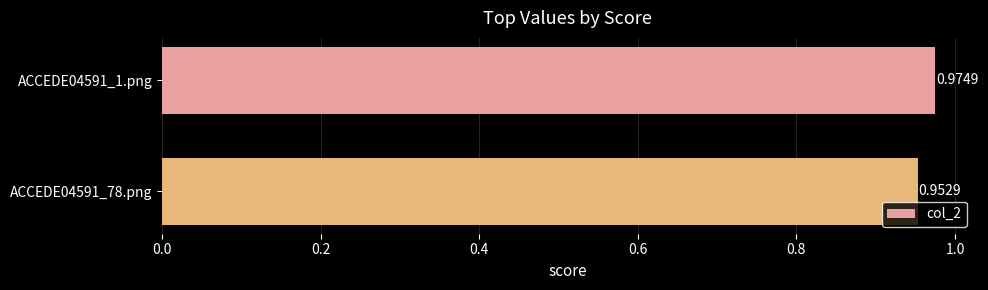

At which label is the value closest to 0?

ACCEDE04591_78.png